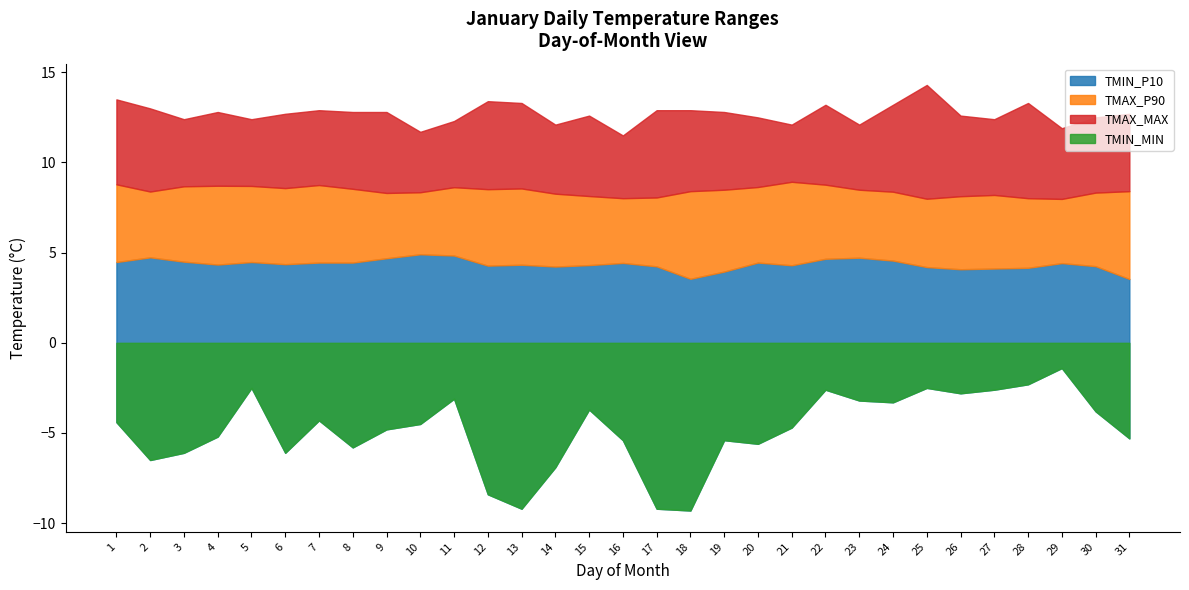

Where does the TMAX_P90 series first go above 8?

1